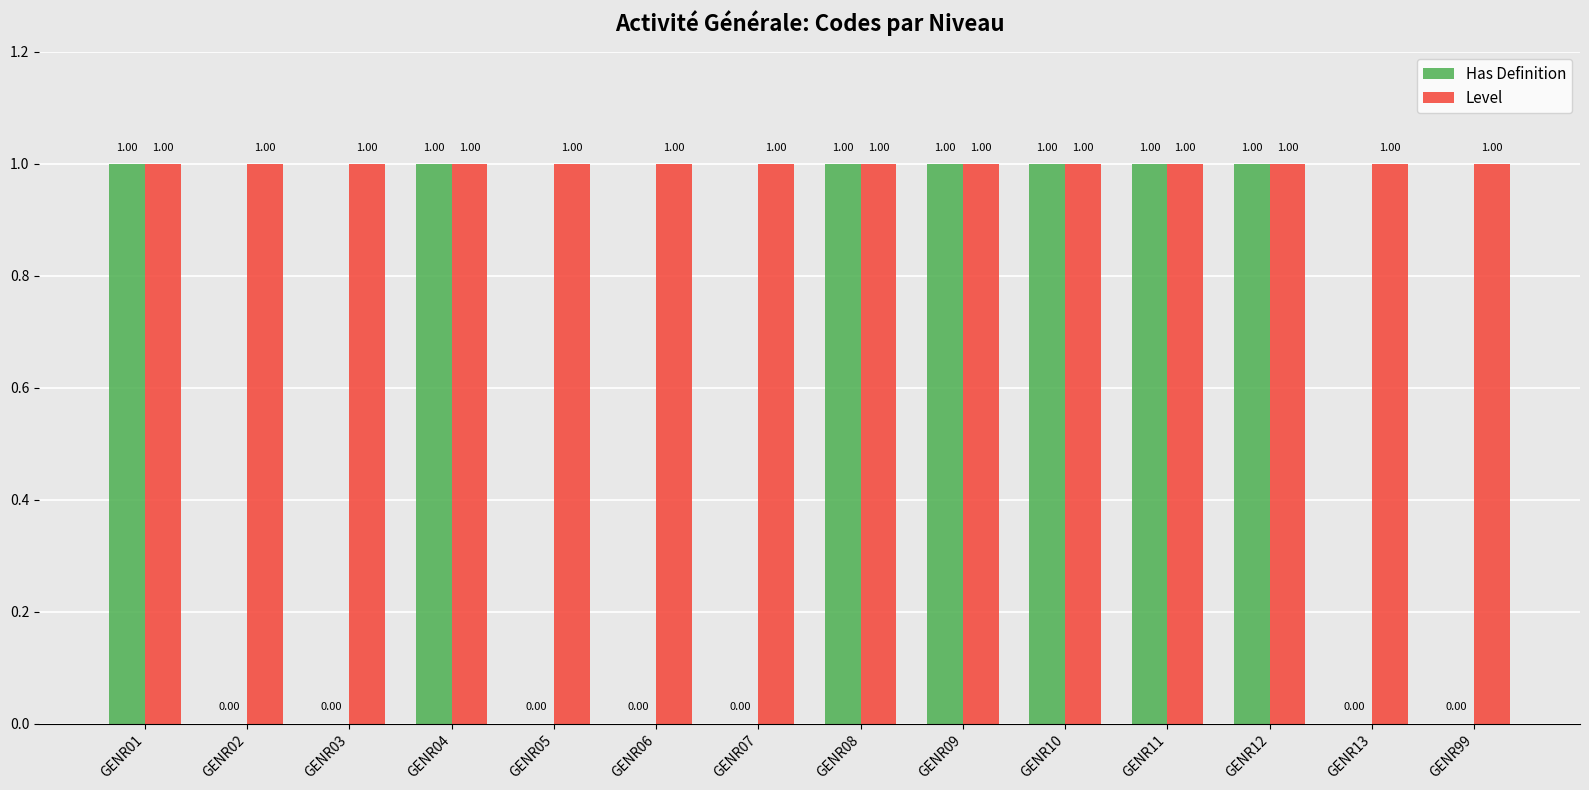

Is it true that Level equals 2 at GENR12?

False